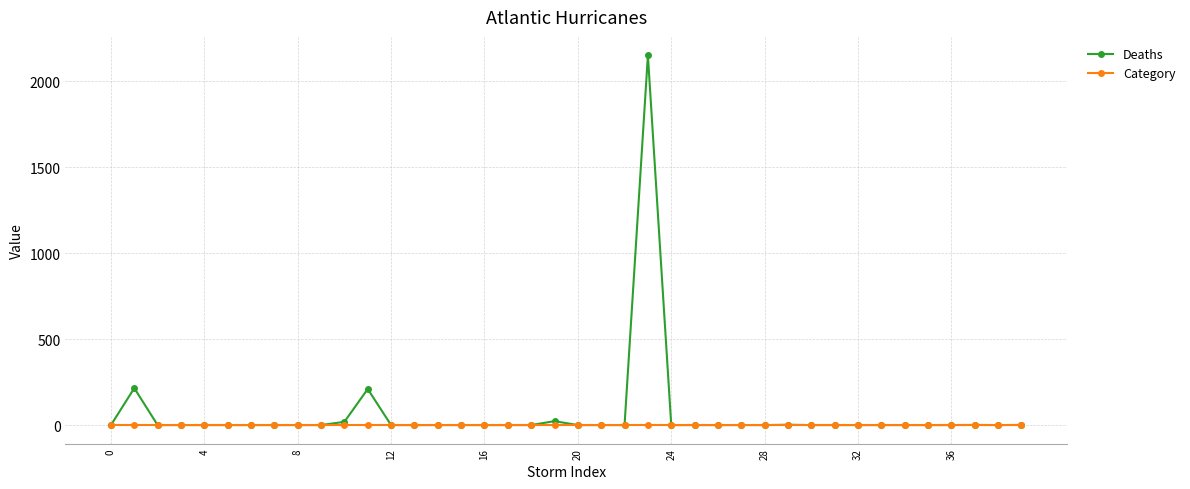

How many lines are shown in the chart?

2